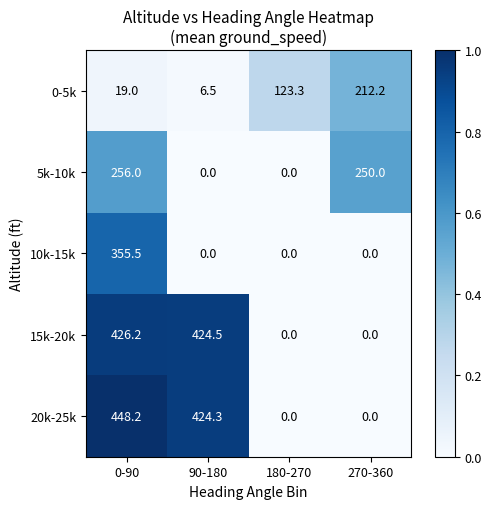

At 0-90, list the series in order from largest to smallest.

20k-25k, 15k-20k, 10k-15k, 5k-10k, 0-5k